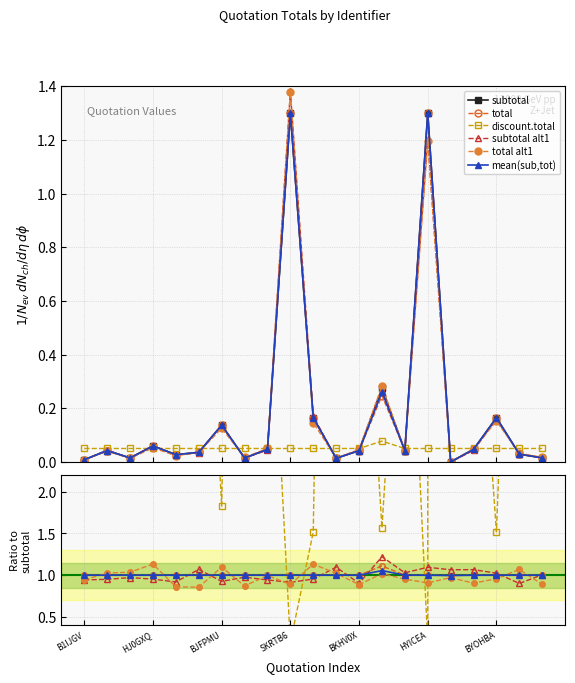

At which category is the sum across all series the highest?

SKRTB67OEL